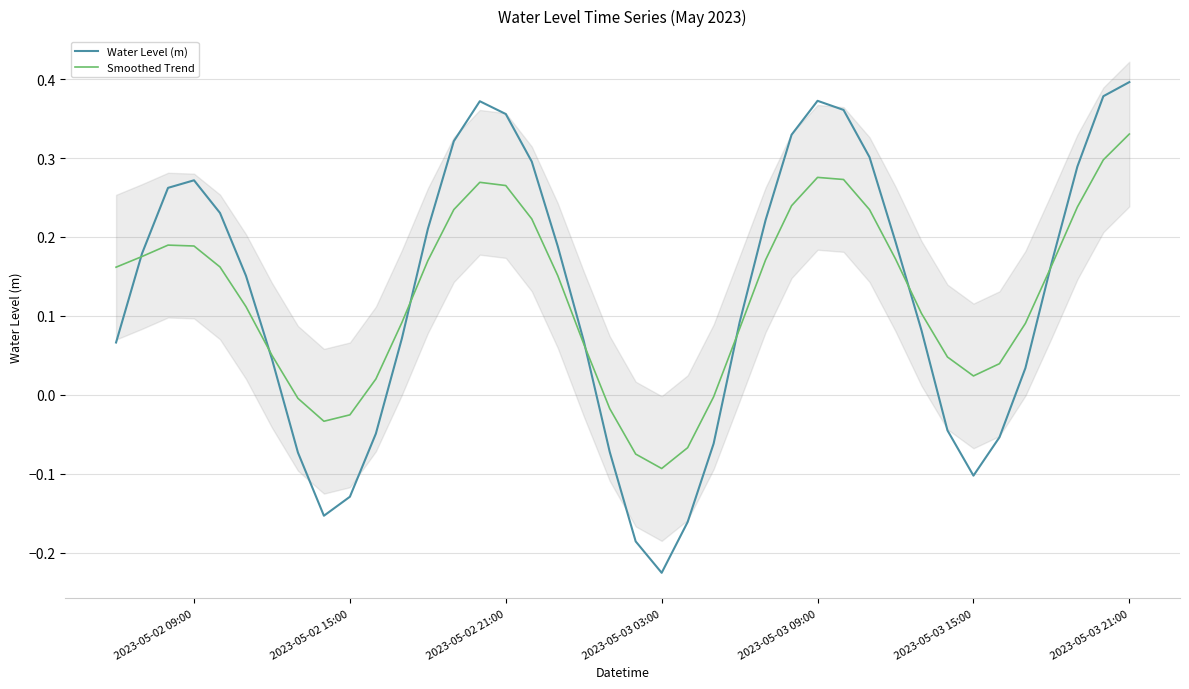

Which category has the lowest value in the Water Level (m) series?

2023-05-03 03:00